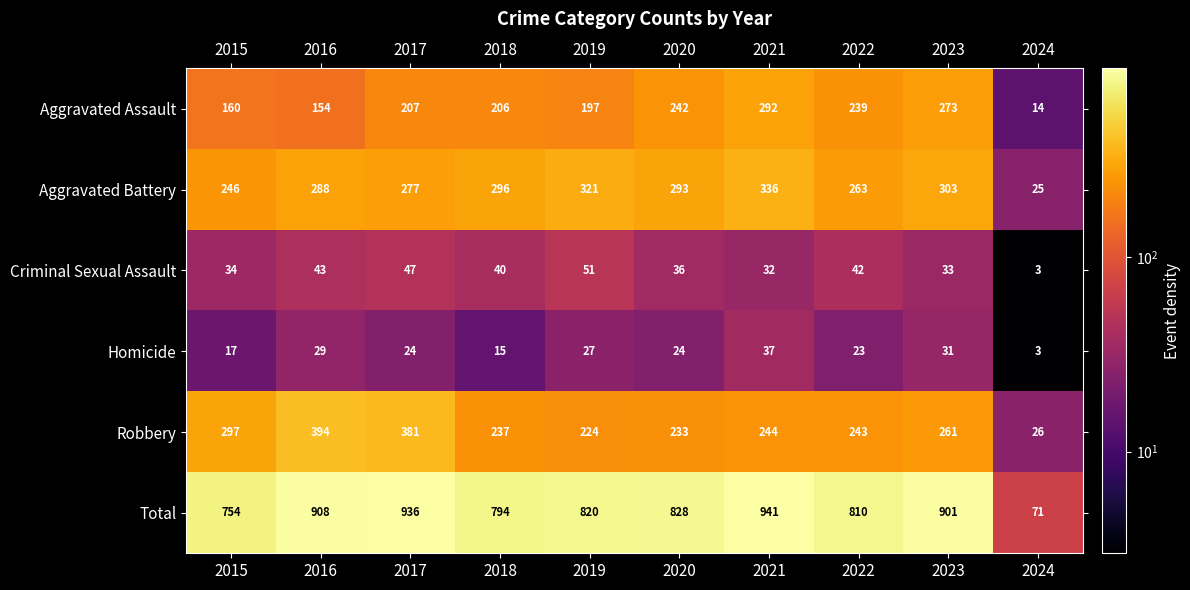

What is the sum of all Total values?

7763